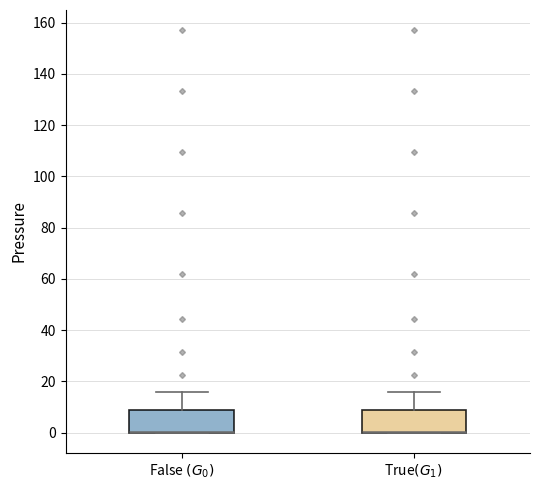

Reading left to right, read every box against the y-axis: the position of its median line, the range the box covers, and the ends of its whiskers. The values are not printed on the chart, so give them approximately, as read against the axis.

False $(G_0)$: median 0 (drawn on the box's lower edge), box 0 to 8, whiskers 0 to 16
True$(G_1)$: median 0 (drawn on the box's lower edge), box 0 to 8, whiskers 0 to 16